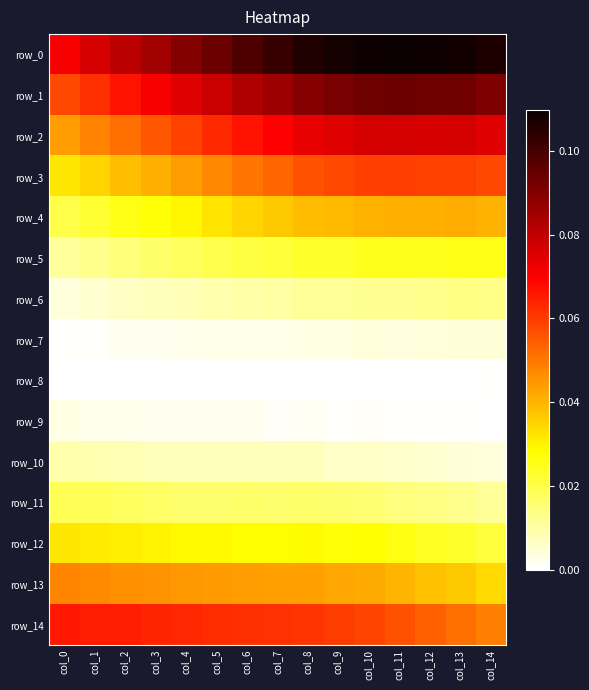

At which category does the chart reach its peak across all series?

col_11